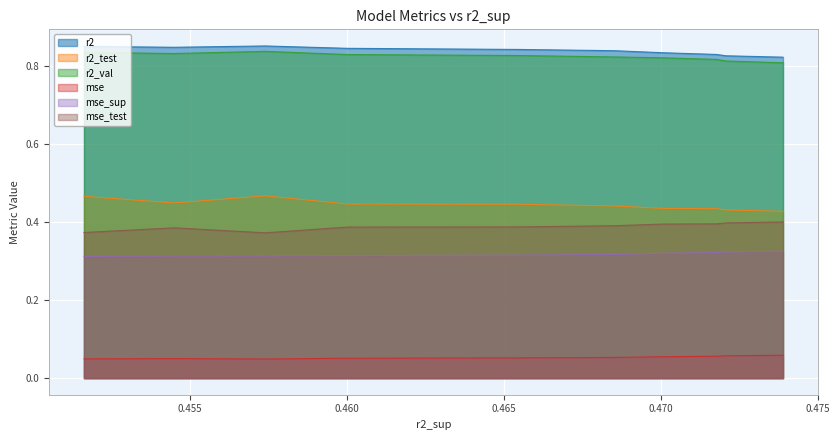

True or false: mse_test and mse intersect in this chart.

False